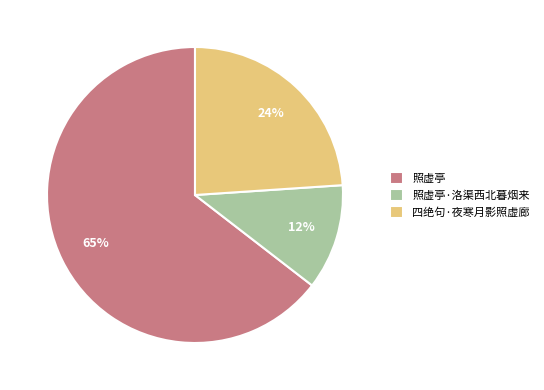

What percentage is the 四绝句·夜寒月影照虚廊 slice, to the nearest percent?

24%